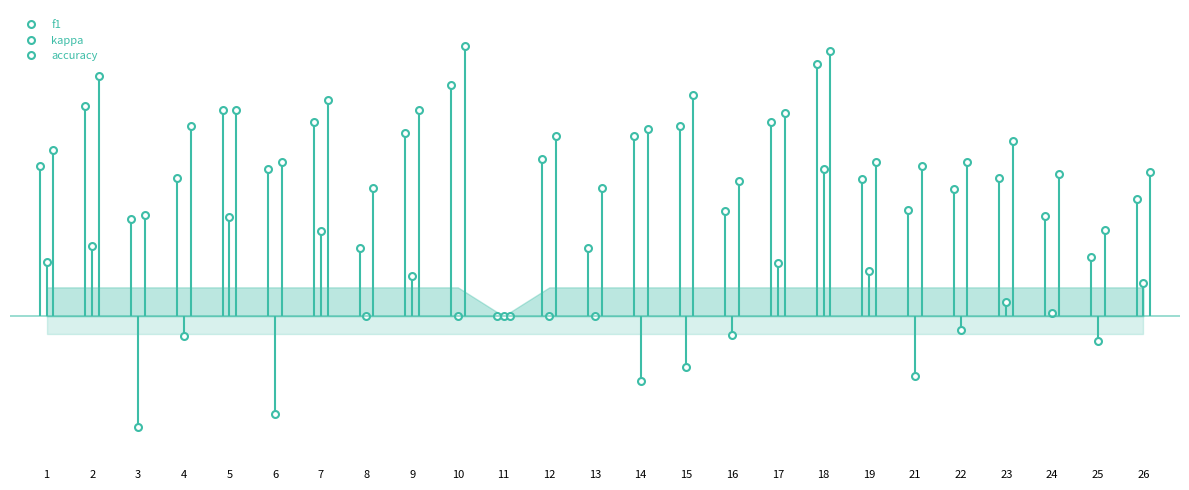

List the labels in order of accuracy value, largest first.

10, 18, 2, 15, 7, 5, 9, 17, 4, 14, 12, 23, 1, 6, 19, 22, 21, 26, 24, 16, 8, 13, 3, 25, 11